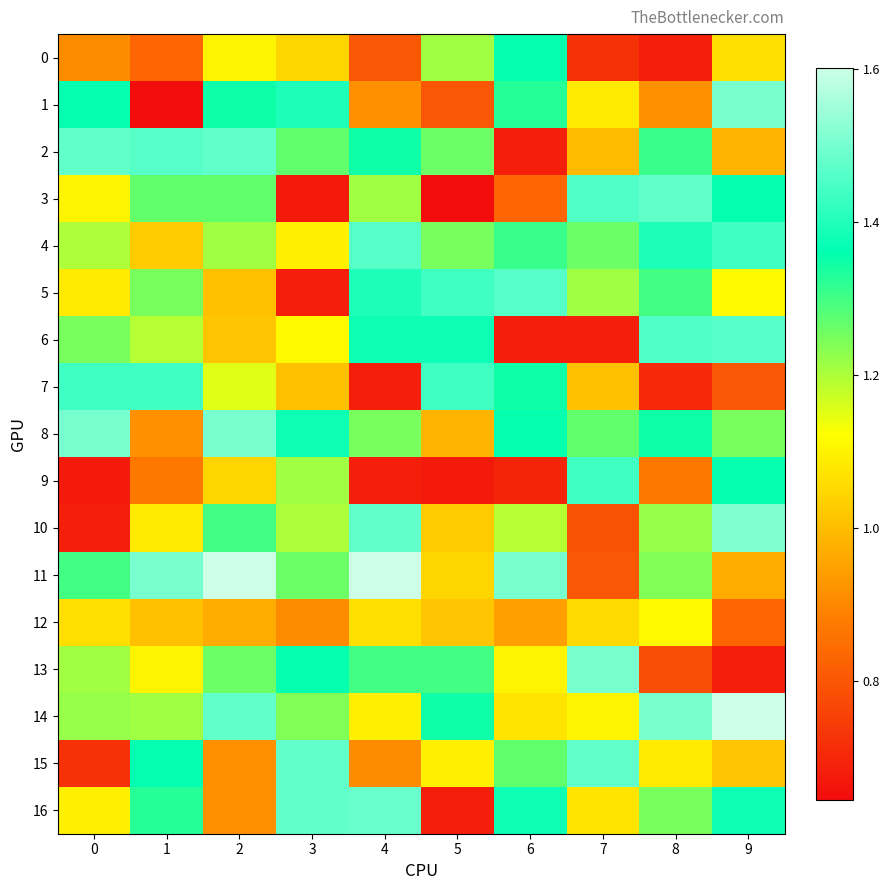

At 3, list the series in order from largest to smallest.

15, 16, 1, 8, 13, 2, 11, 14, 9, 10, 6, 4, 0, 7, 12, 5, 3